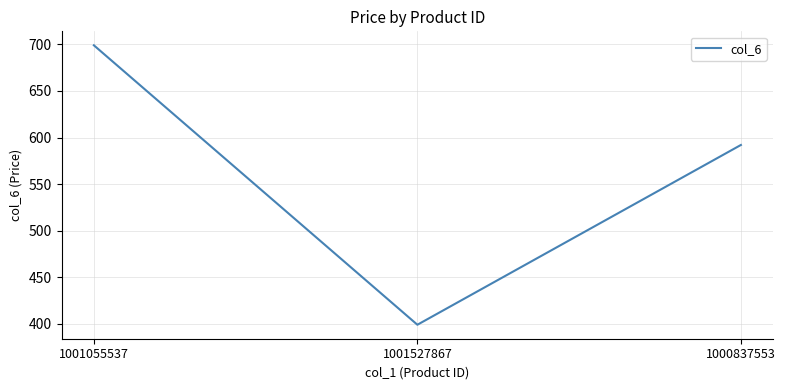

Which category has the highest value across all series?

1001055537